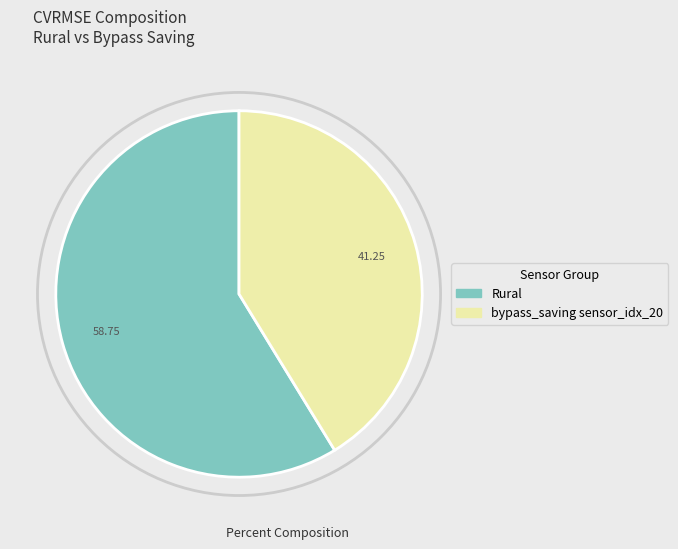

Is there any slice that represents more than half of the pie?

Yes